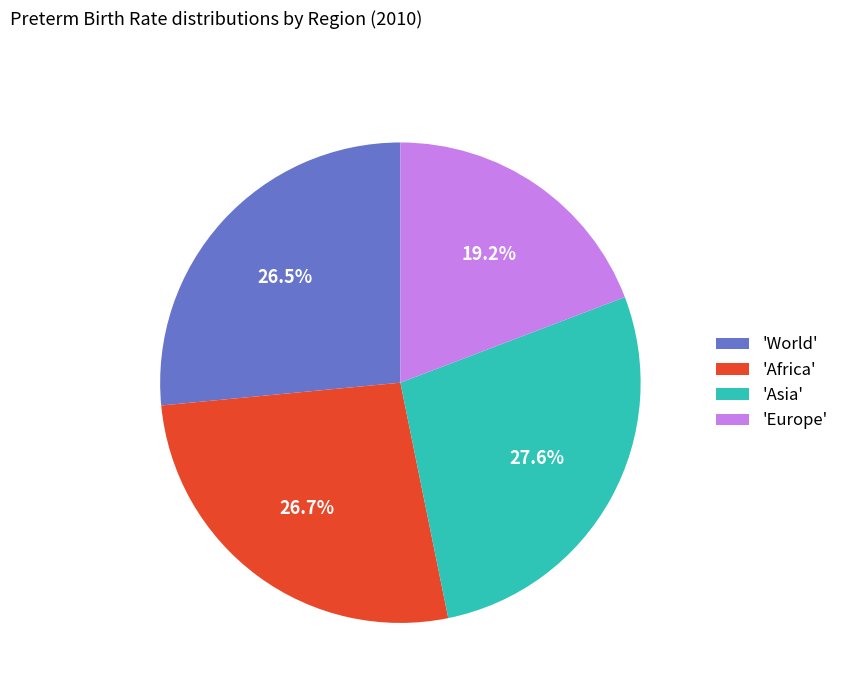

How many segments does this pie chart have?

4